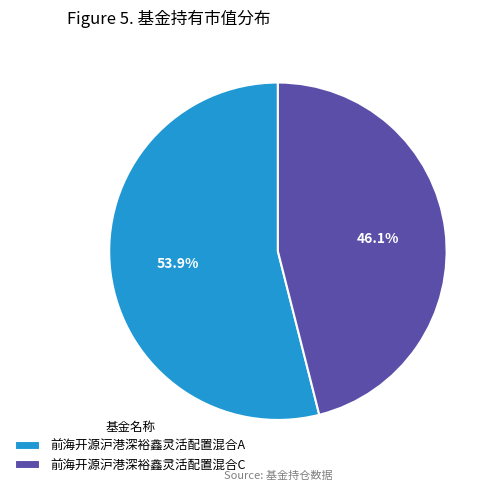

To the nearest percent, what is the average slice percentage?

50%